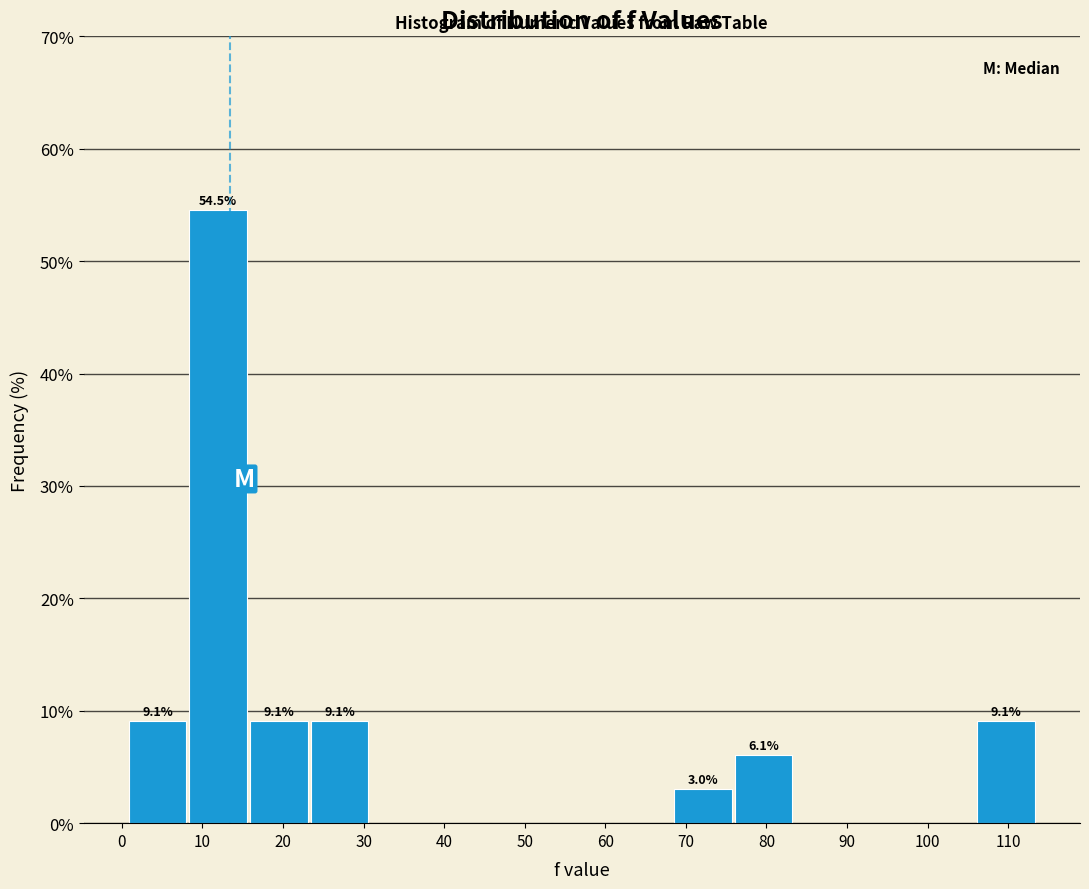

Over which range of the x-axis is the bar tallest?

8 to 16